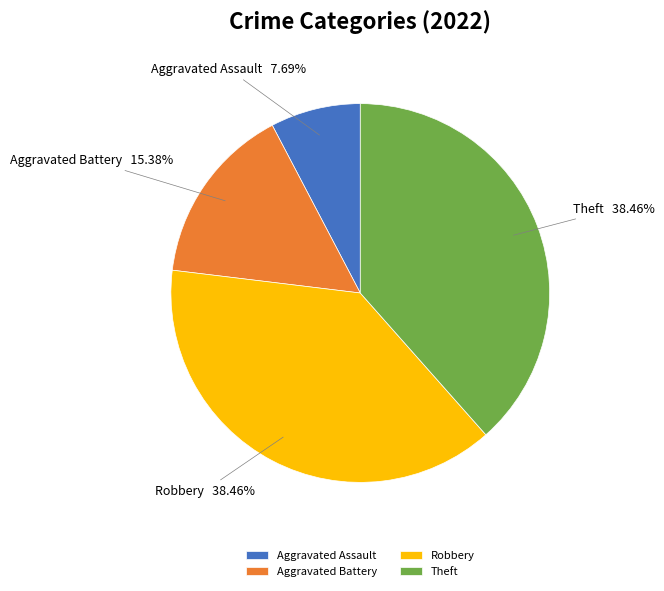

What percentage is NOT represented by Aggravated Assault?

92.3%